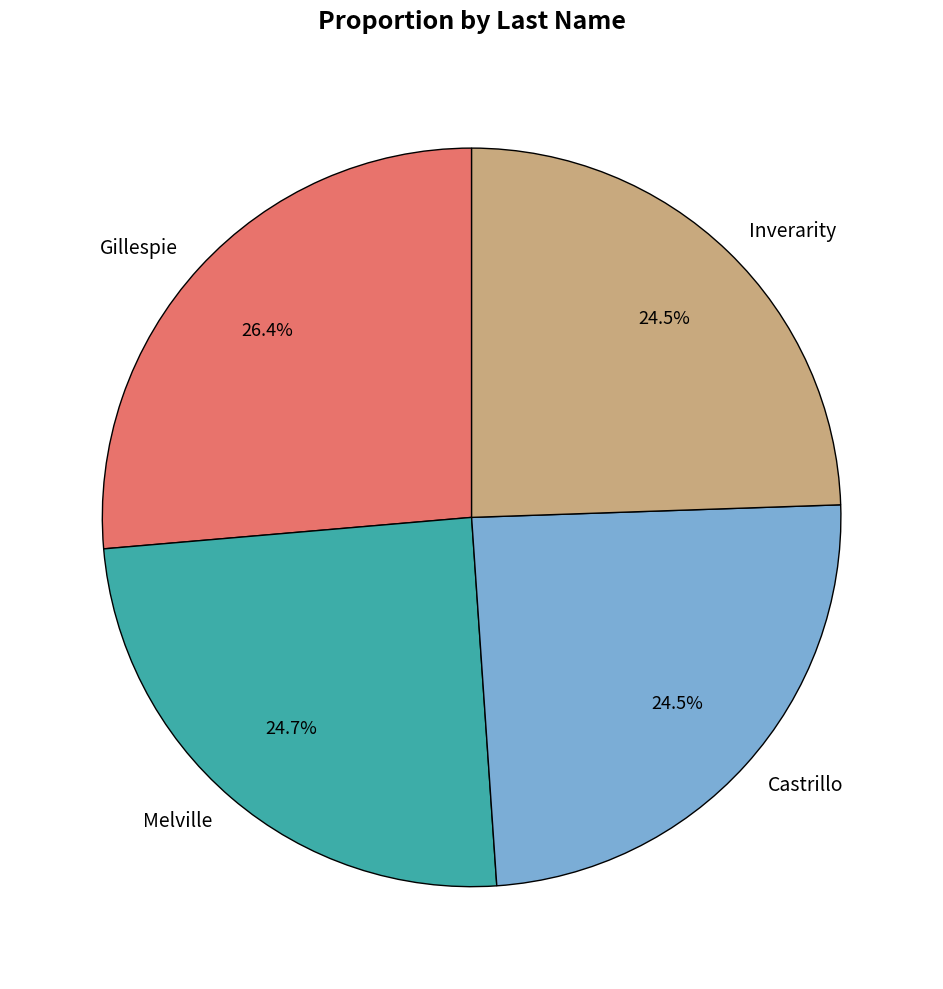

Which slice is the largest?

Gillespie